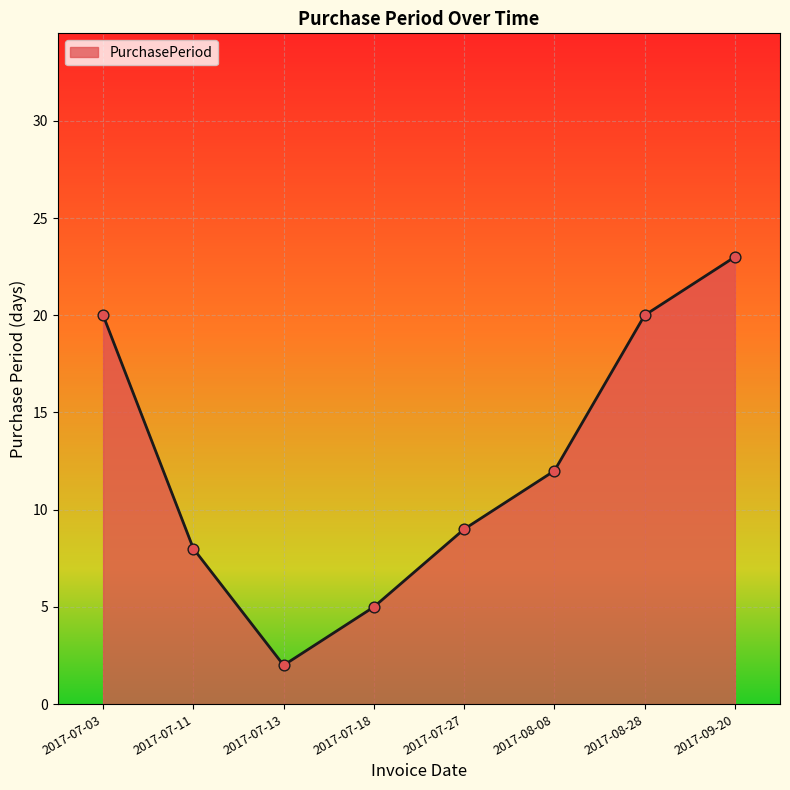

Between 2017-07-11 and 2017-09-20, which is larger?

2017-09-20